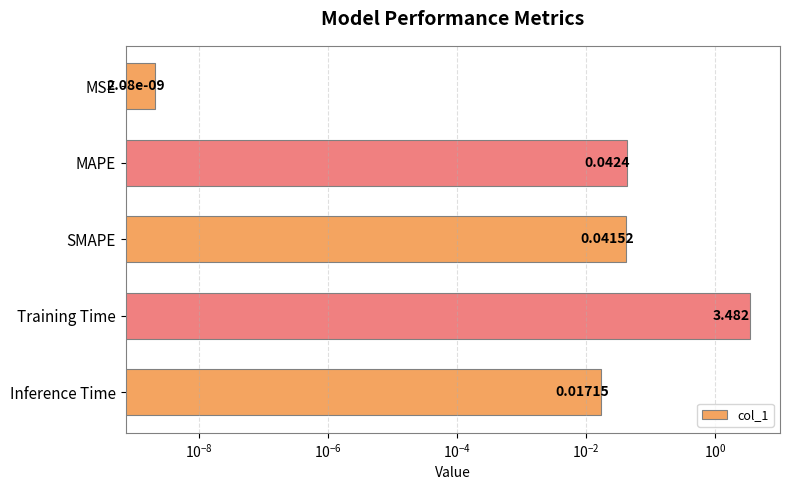

What is the difference between the maximum and minimum values?

3.5